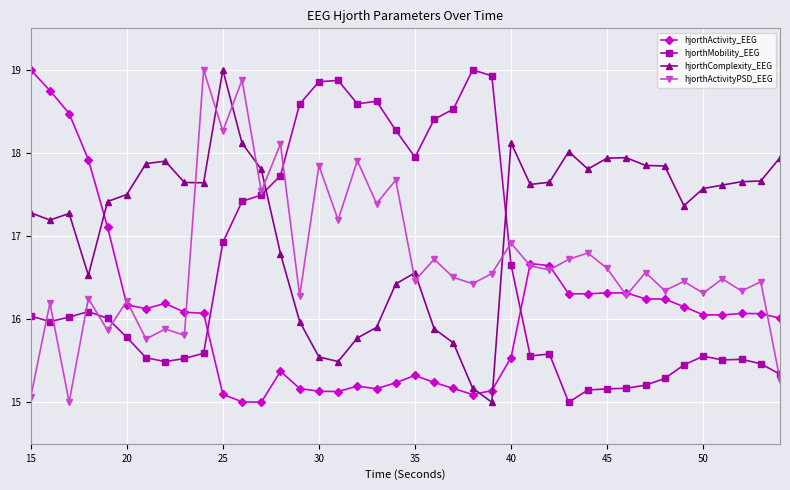

What is the maximum value for hjorthActivityPSD_EEG?

19.0